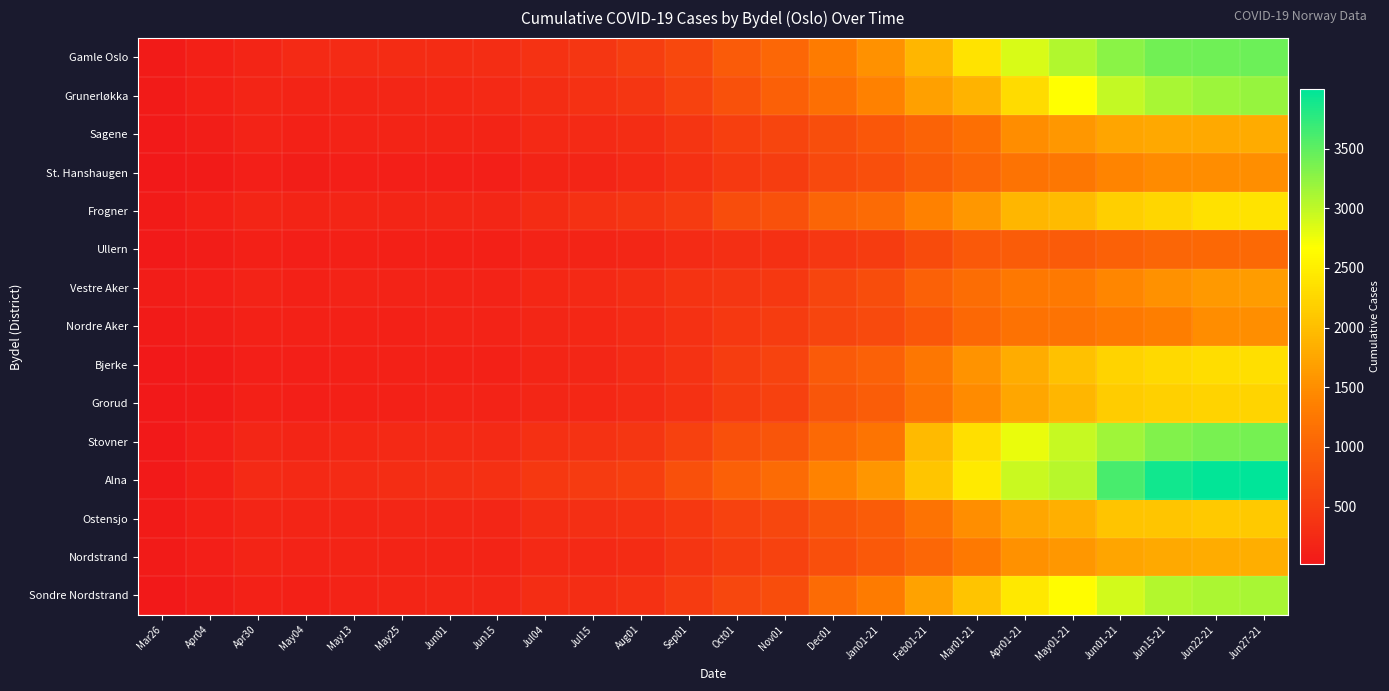

Which series has the widest spread of values?

Alna